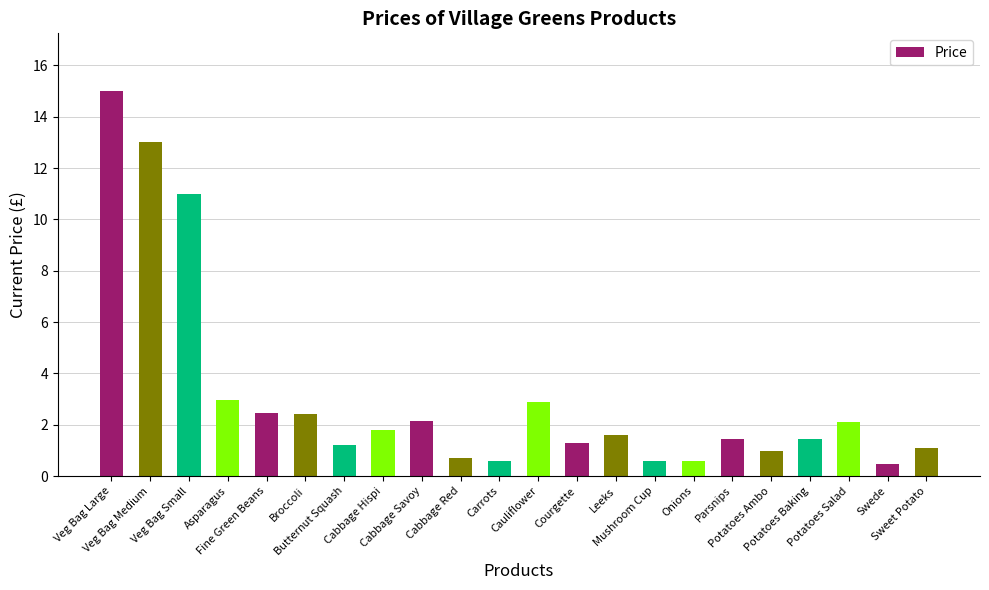

Which has a higher value, Cabbage Savoy or Potatoes Ambo?

Cabbage Savoy